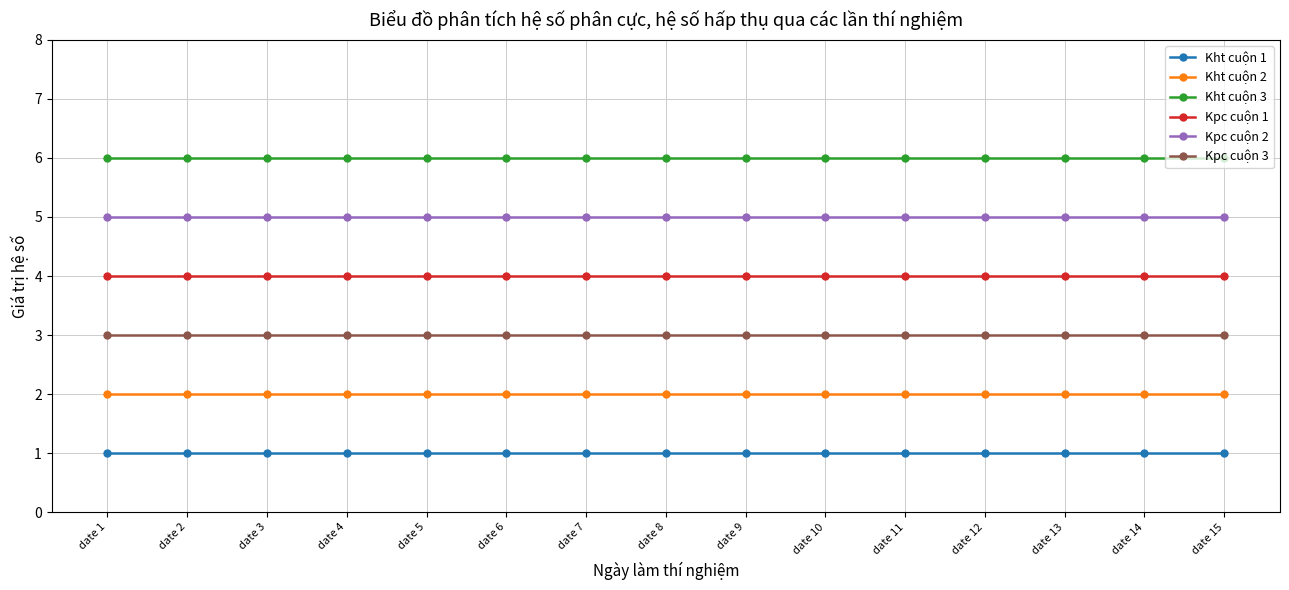

What is the spread (max minus min) of values at date 14?

5